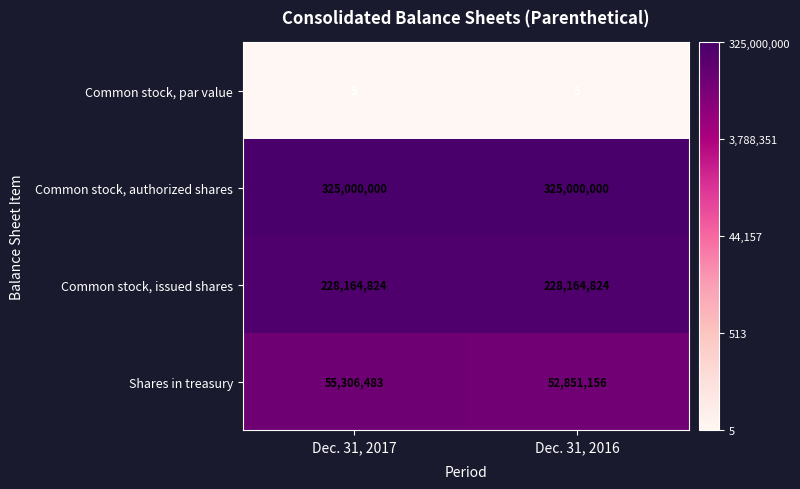

What is the highest value of the Common stock, authorized shares series?

325000000